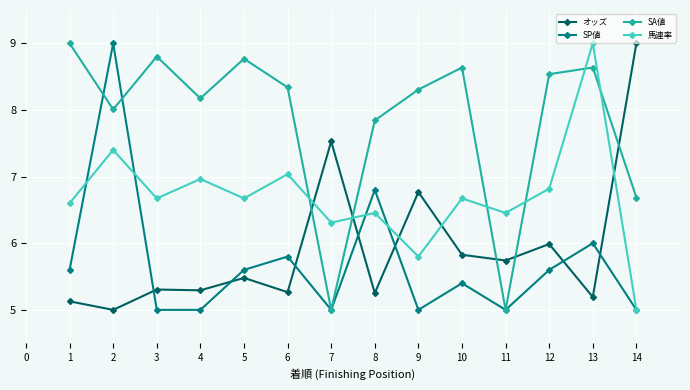

True or false: オッズ and 馬連率 intersect in this chart.

True